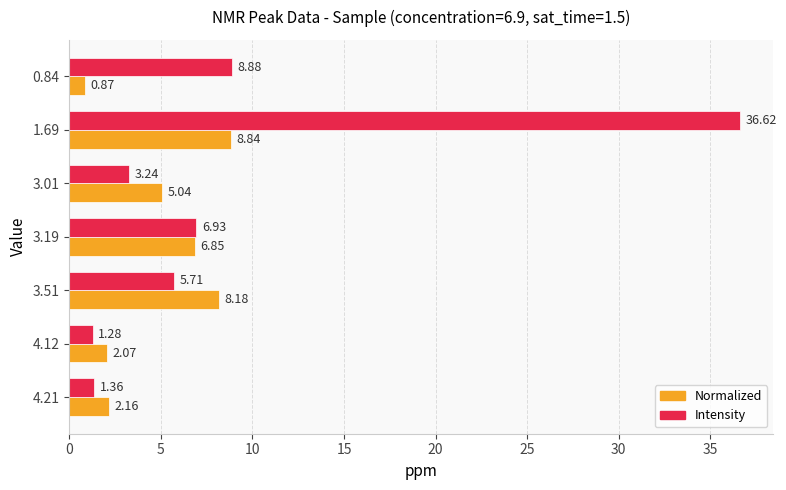

Is the value of Intensity at 3.19 greater than the value of Normalized at 3.01?

Yes